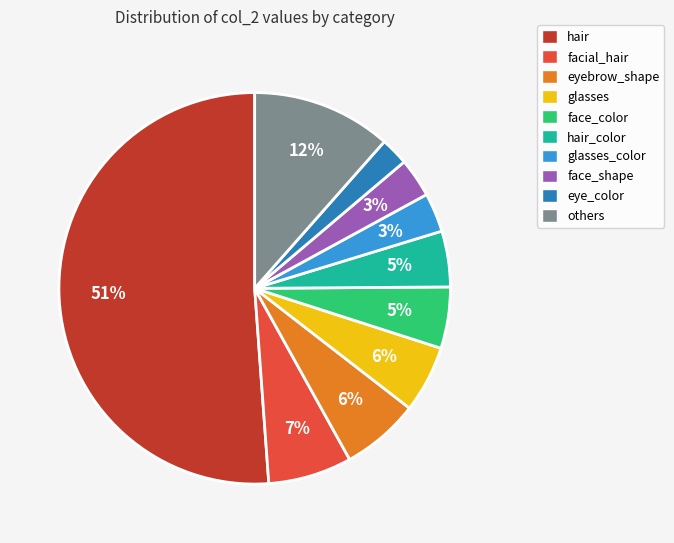

What percentage is the glasses_color slice, to the nearest percent?

3%